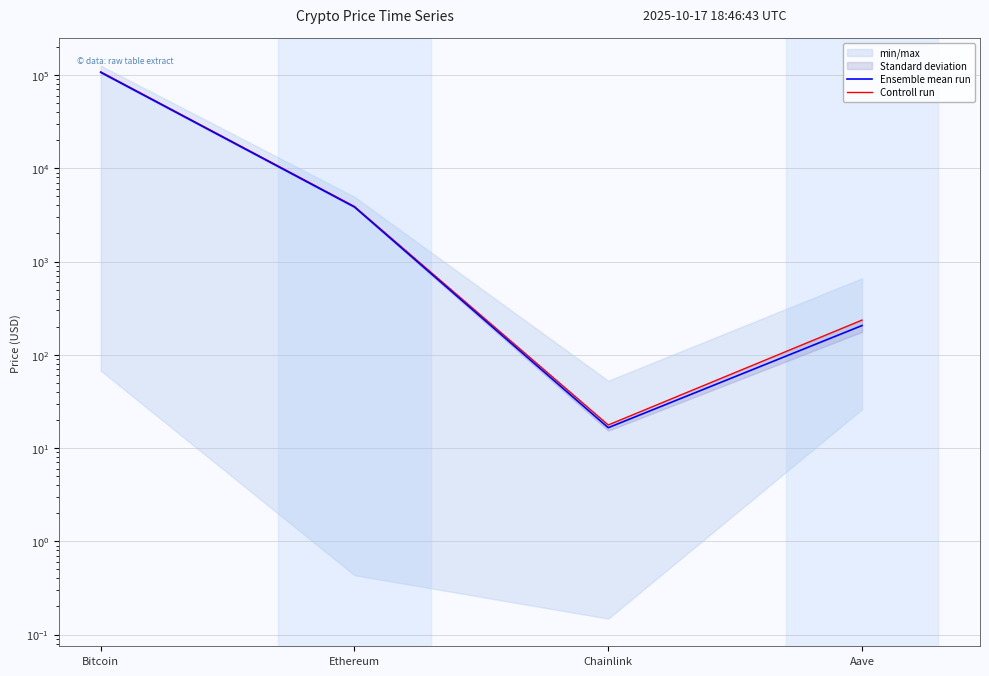

True or false: Controll run and Ensemble mean run cross at least once.

False